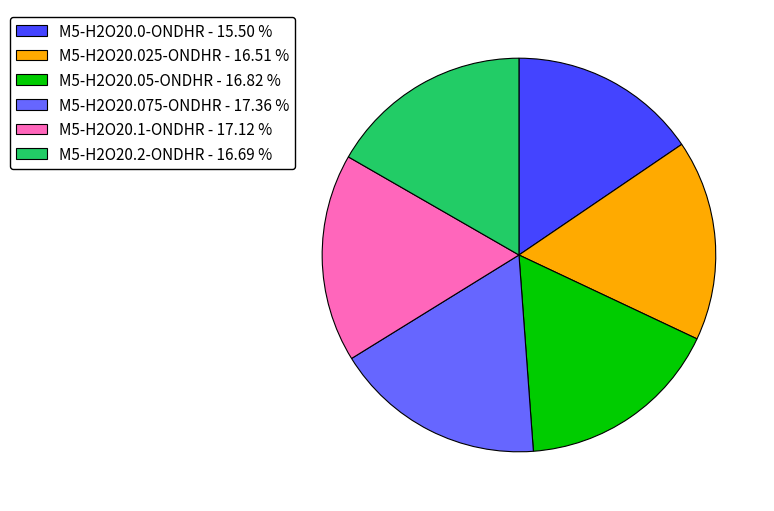

Is the sum of M5-H2O20.2-ONDHR - 16.69 % and M5-H2O20.1-ONDHR - 17.12 % greater than half?

No